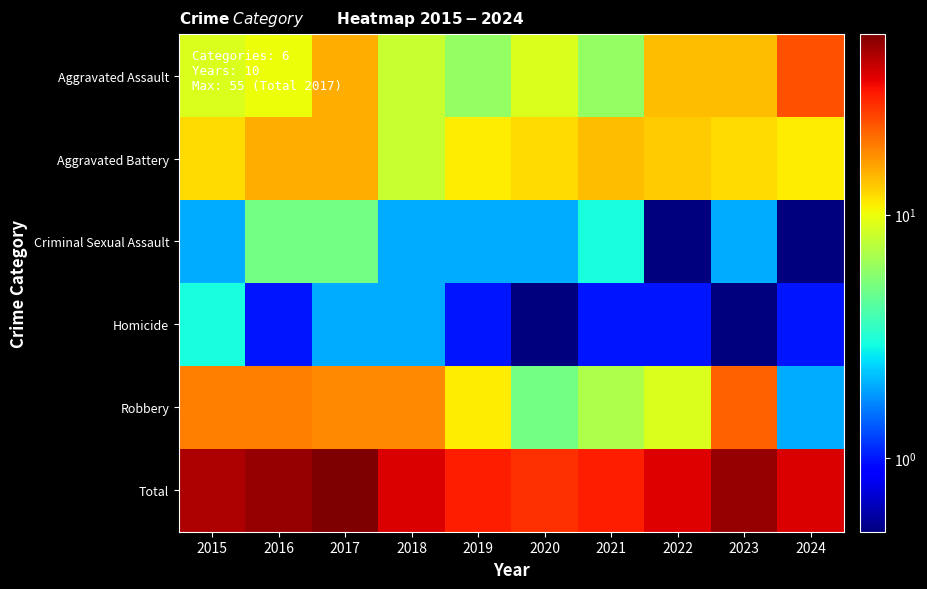

List the series in order of their peak value, lowest first.

Homicide, Criminal Sexual Assault, Aggravated Battery, Robbery, Aggravated Assault, Total